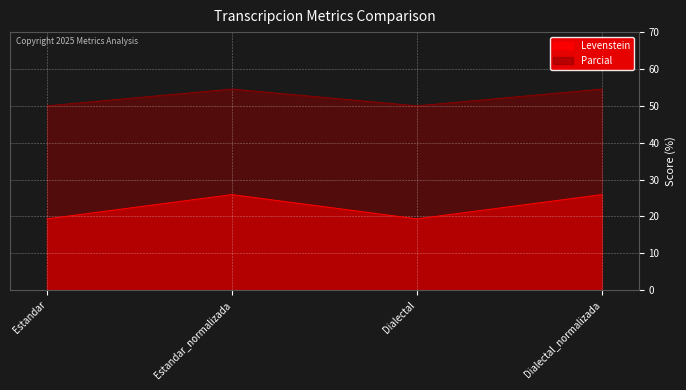

What is the difference between the maximum and minimum values in the Parcial series?

4.5